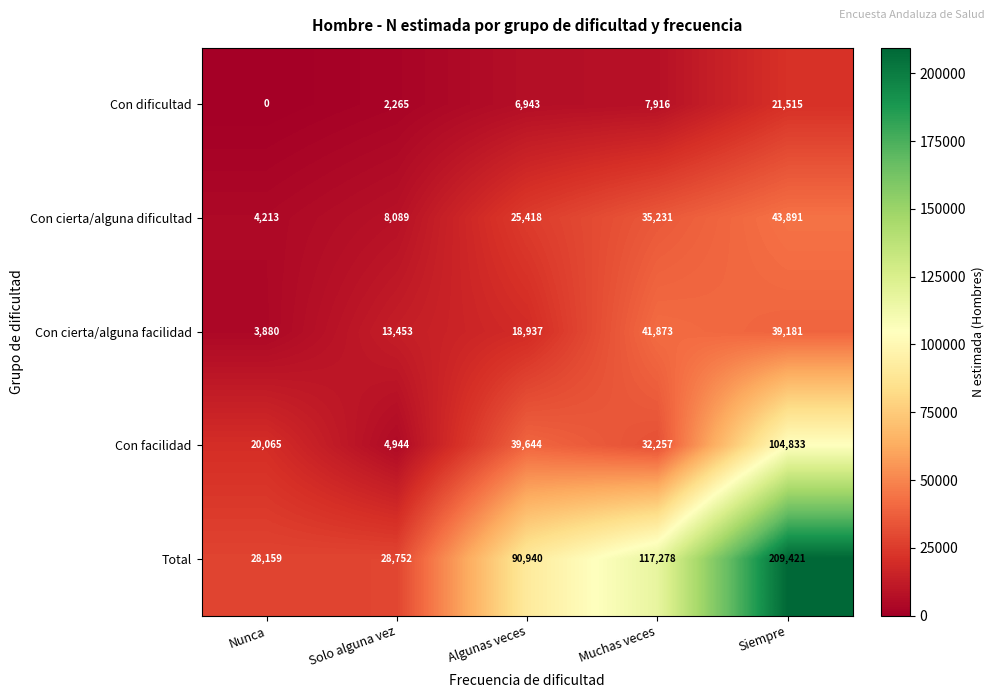

Which series has the largest range (max minus min)?

Total